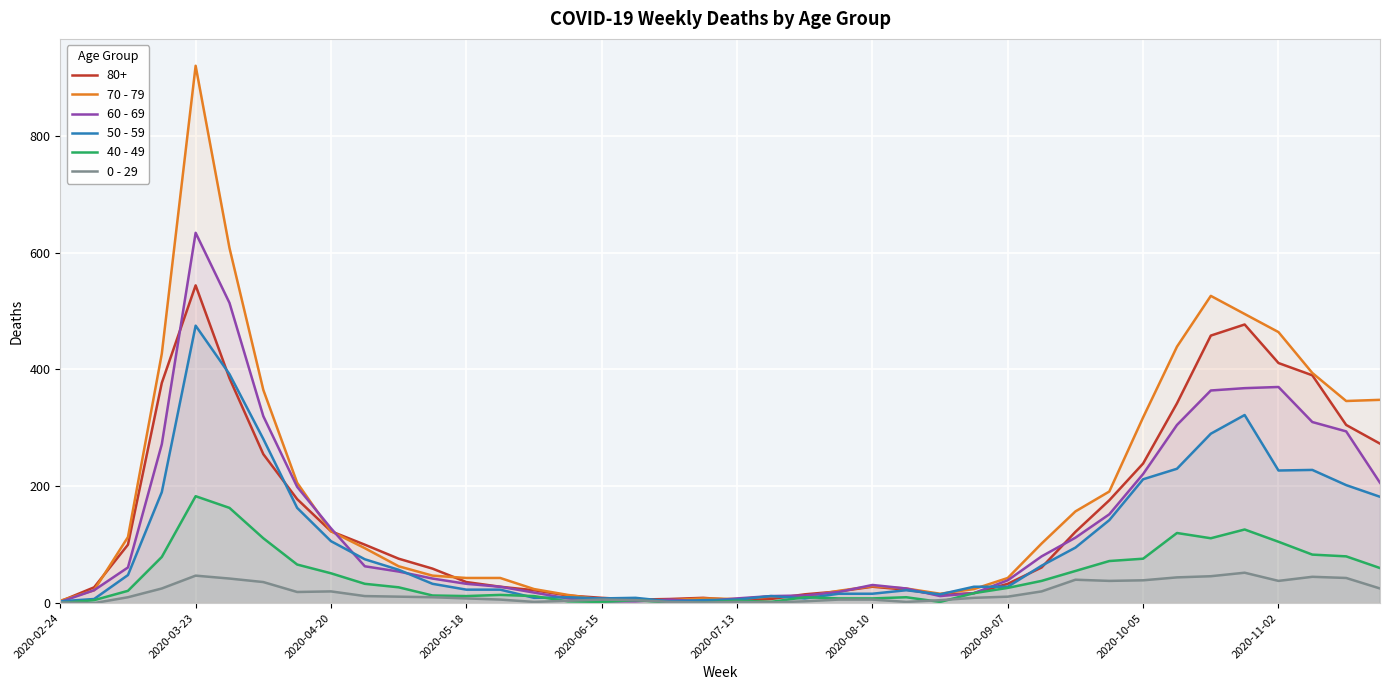

List the series in order of their peak value, highest first.

70 - 79, 60 - 69, 80+, 50 - 59, 40 - 49, 0 - 29